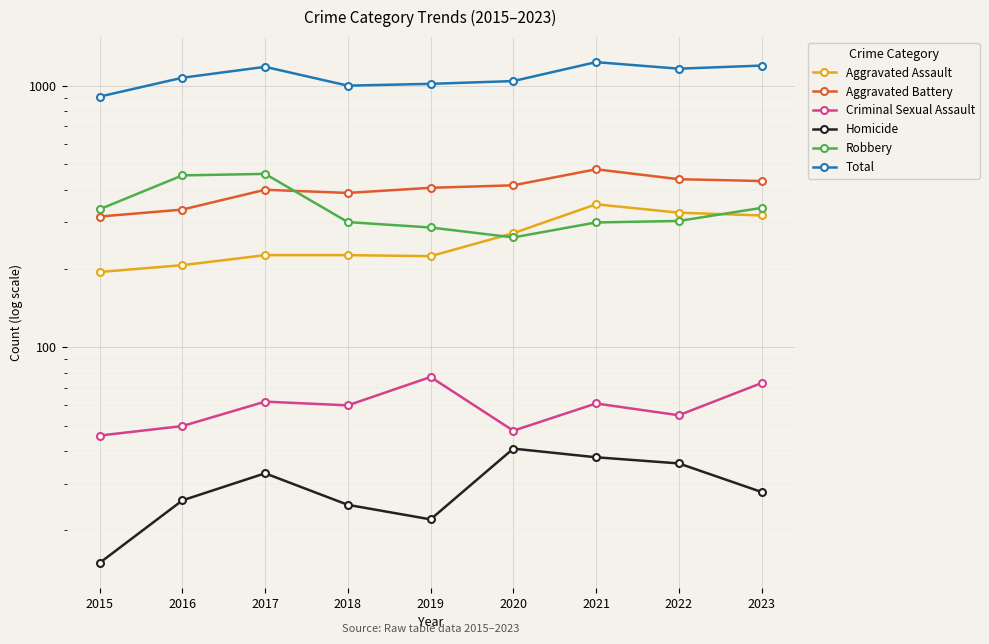

Which series has the widest spread of values?

Total